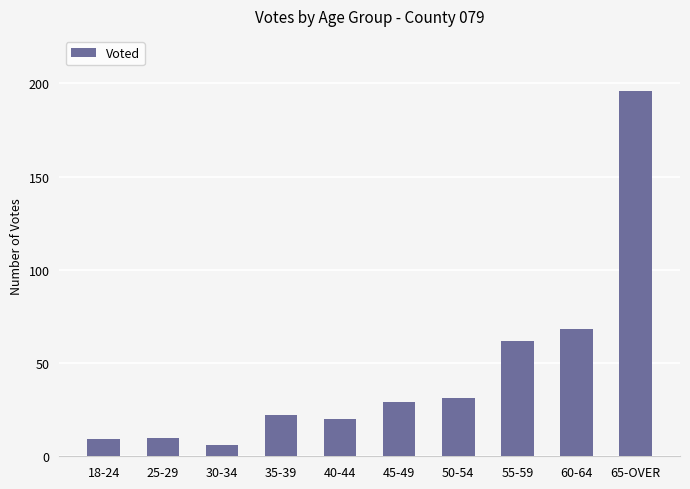

Where is the data nearest to the value 101?

60-64